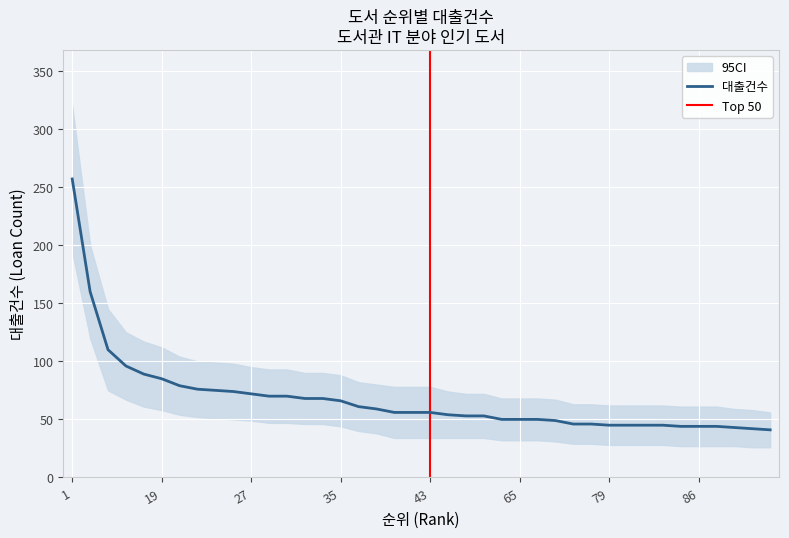

Which label corresponds to the smallest value in the chart?

94